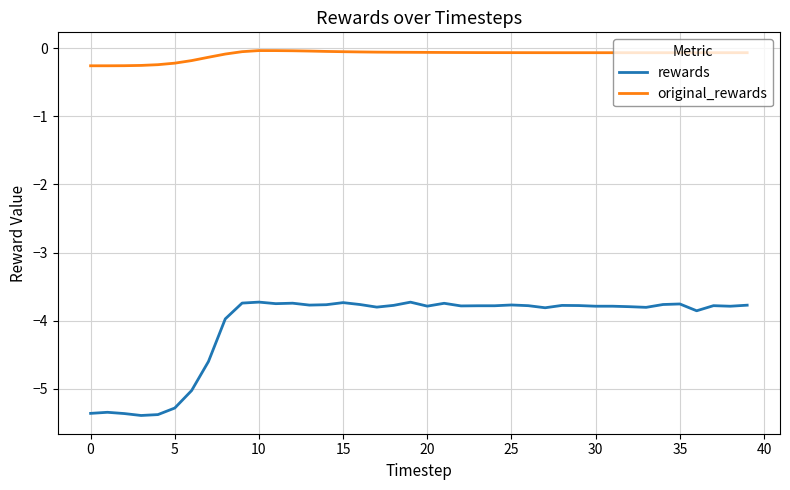

What is the minimum value shown in the chart?

-5.4